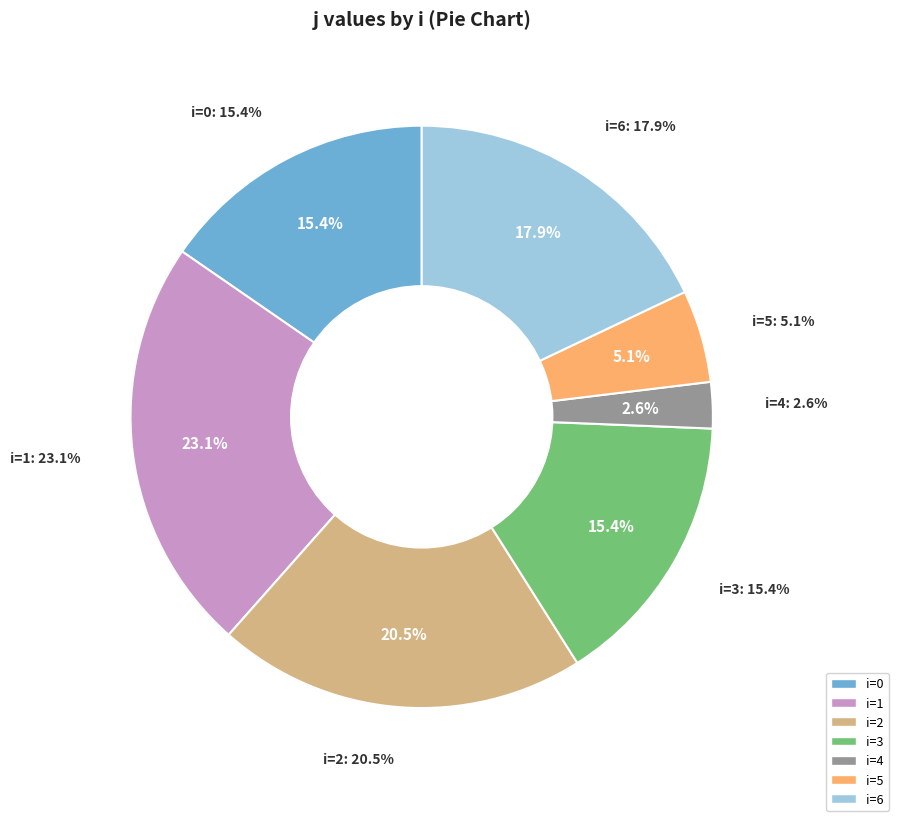

How much of the chart is everything except 6?

82.1%